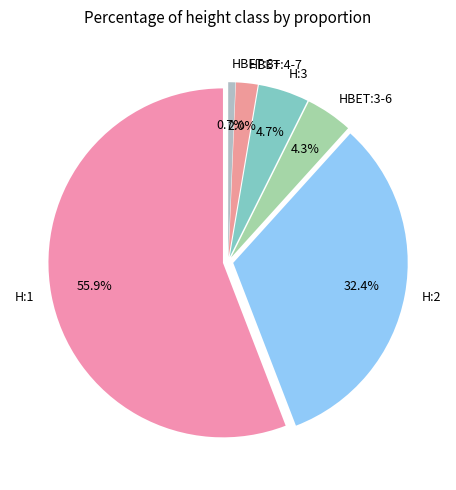

Is it true that HBET:3-6 is 1% of the pie?

False